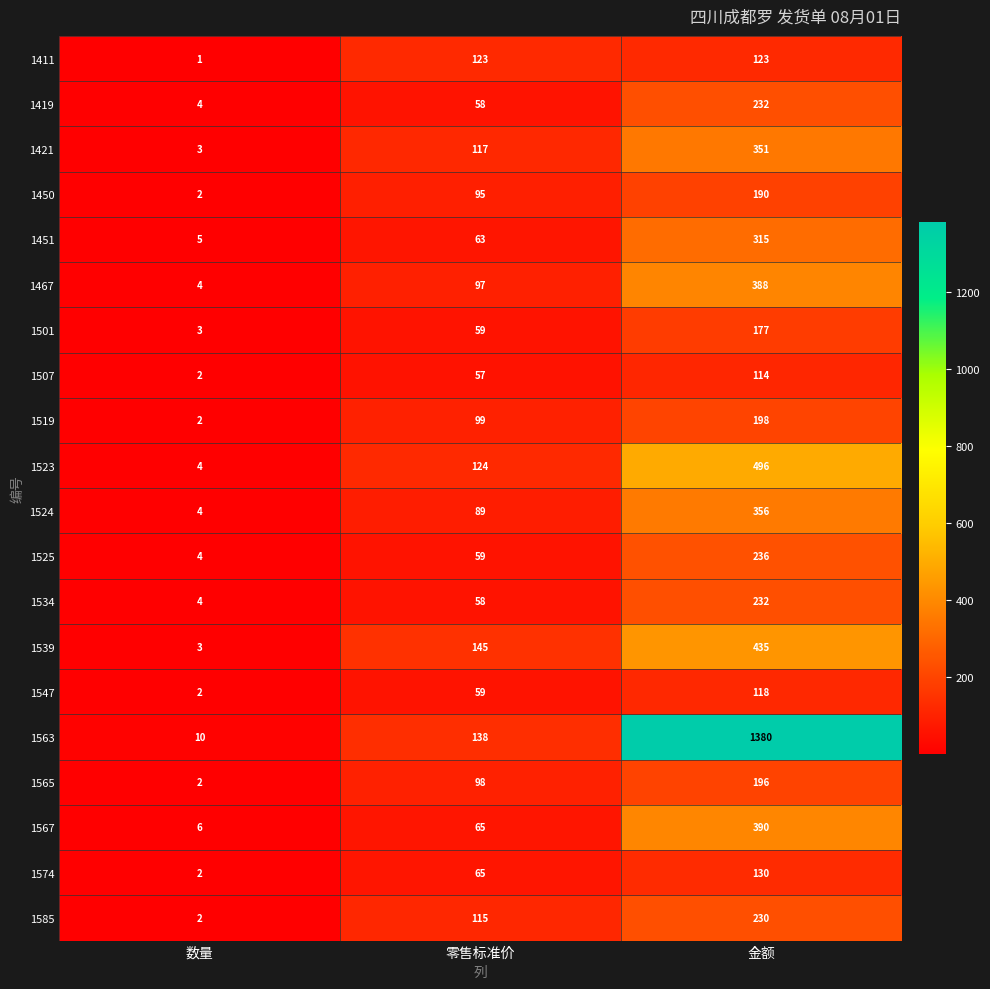

The value of 1519 at 数量 is 2. True or false?

True